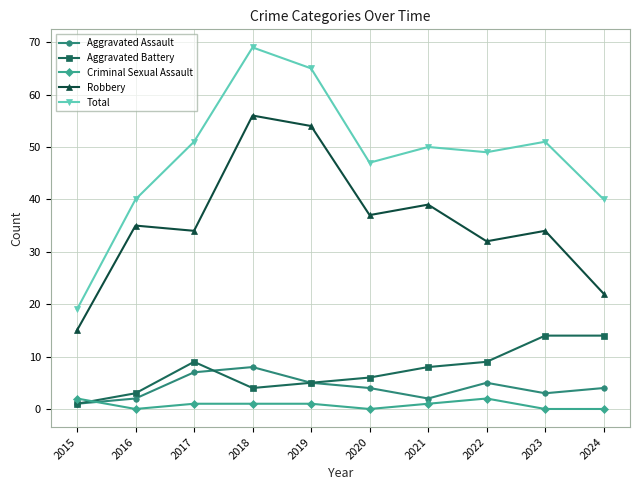

Which series has the largest range (max minus min)?

Total